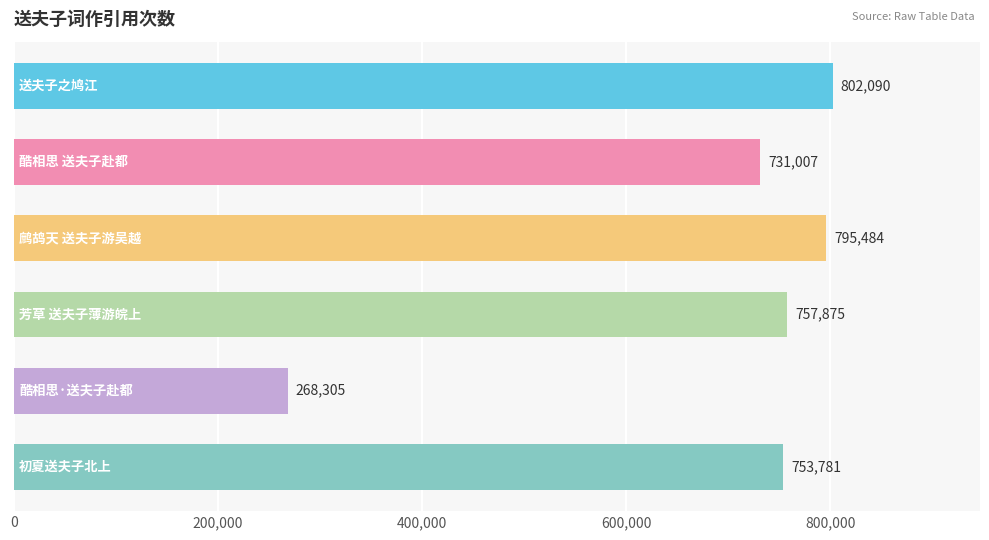

What is the maximum value shown in the chart?

802090